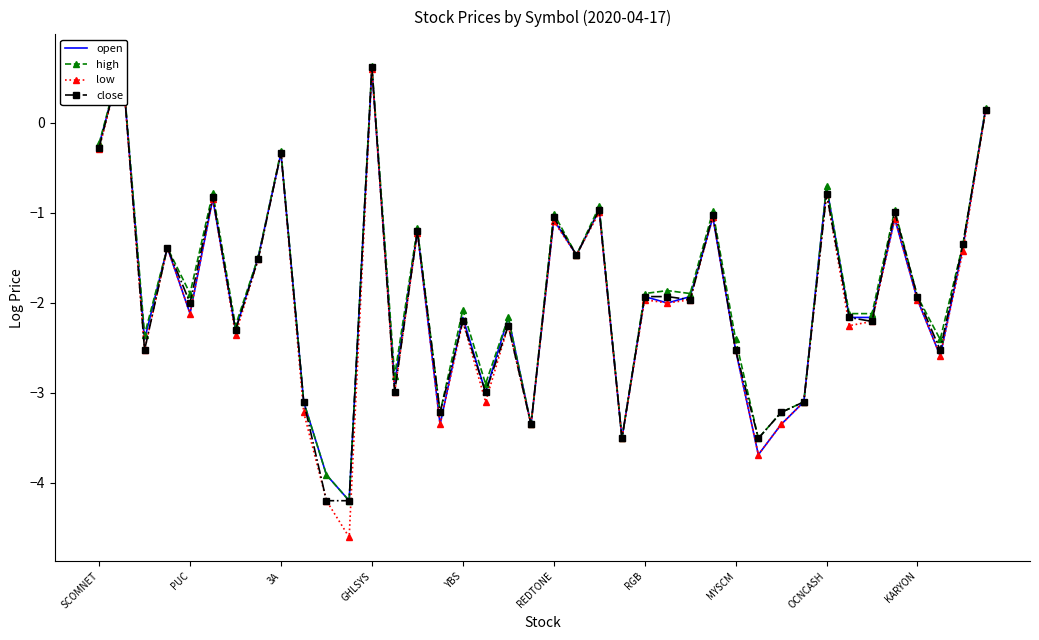

What is the smallest value displayed?

-4.6